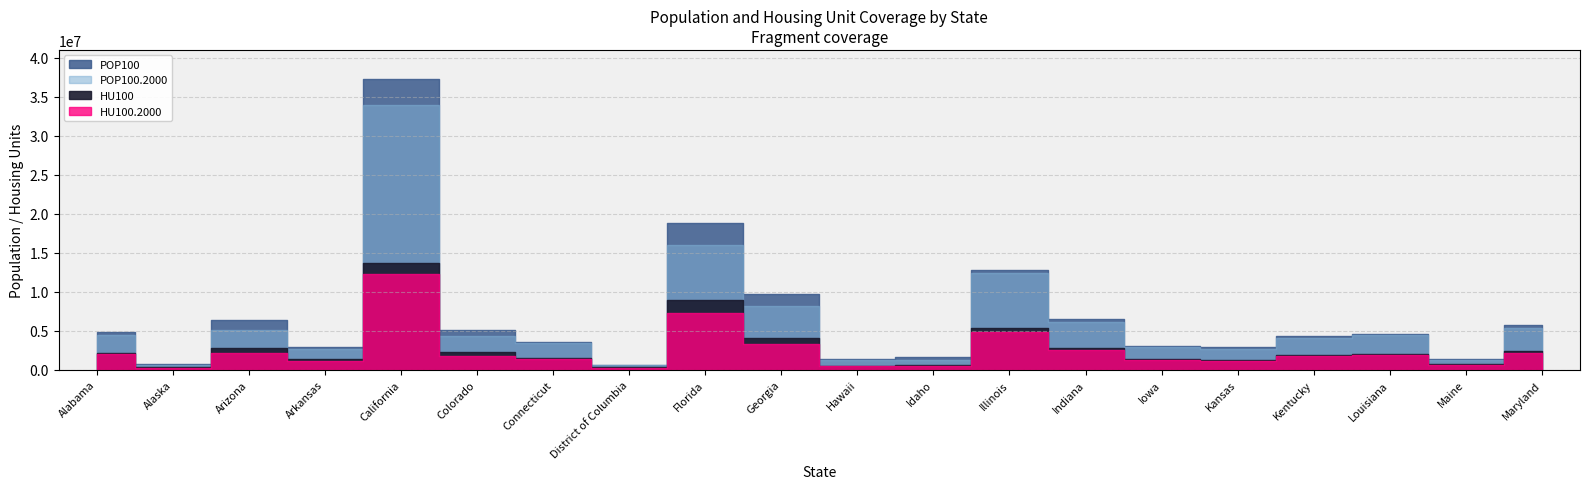

The value of HU100.2000 at Connecticut is 1385975. True or false?

True